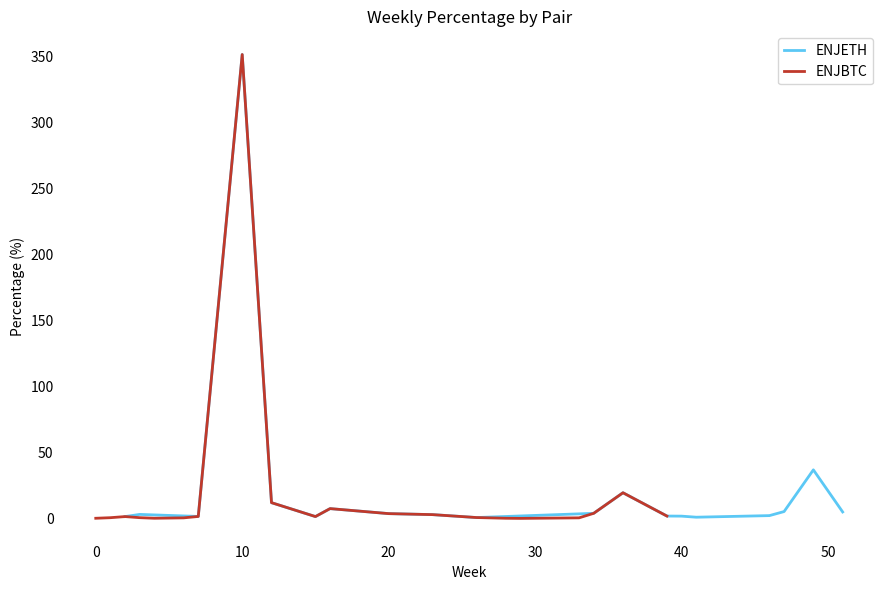

True or false: ENJETH has a value of 3.7 at 20.

True